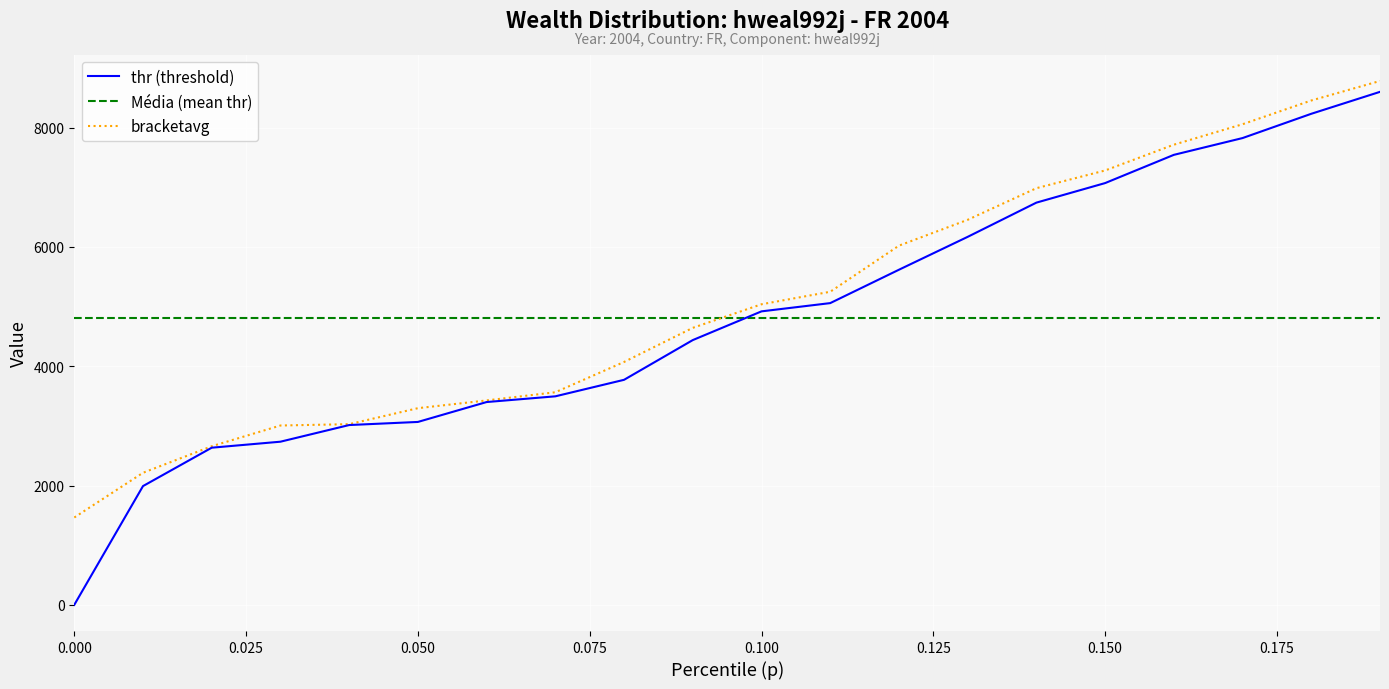

The value of bracketavg at 0.150 is 7282.8. True or false?

True